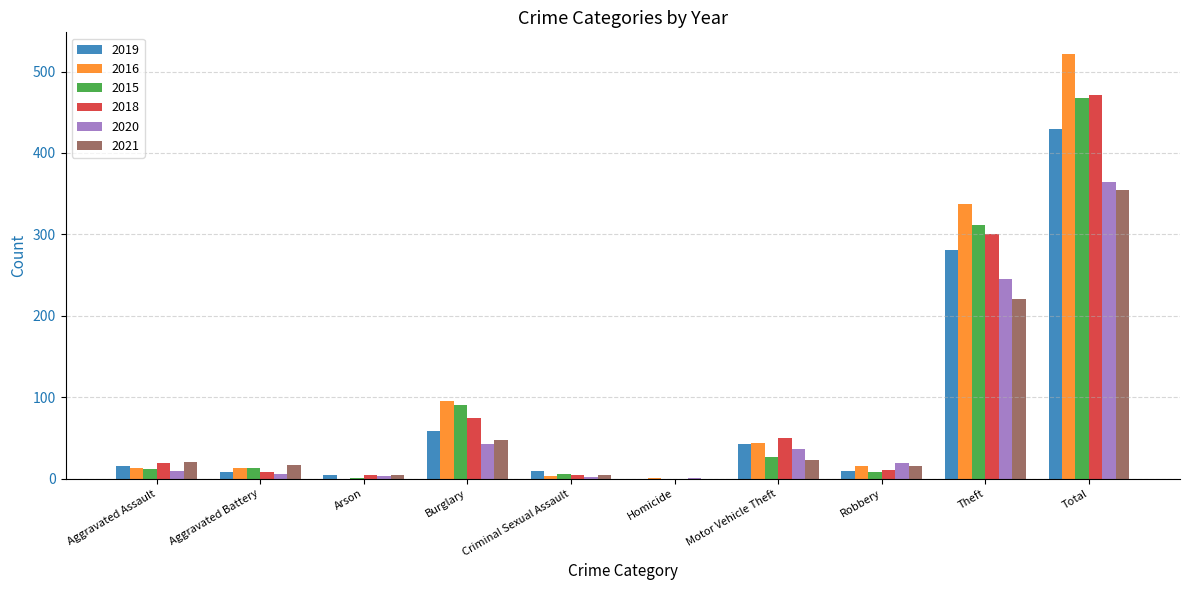

Which label corresponds to the largest value in the chart?

Total